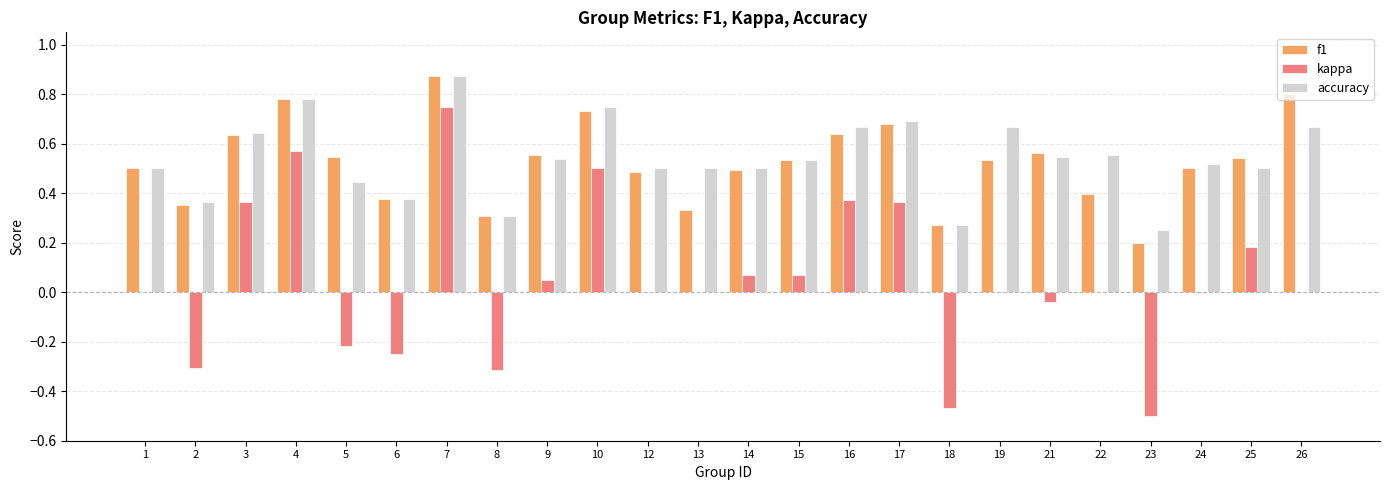

How many distinct data groups are displayed?

3